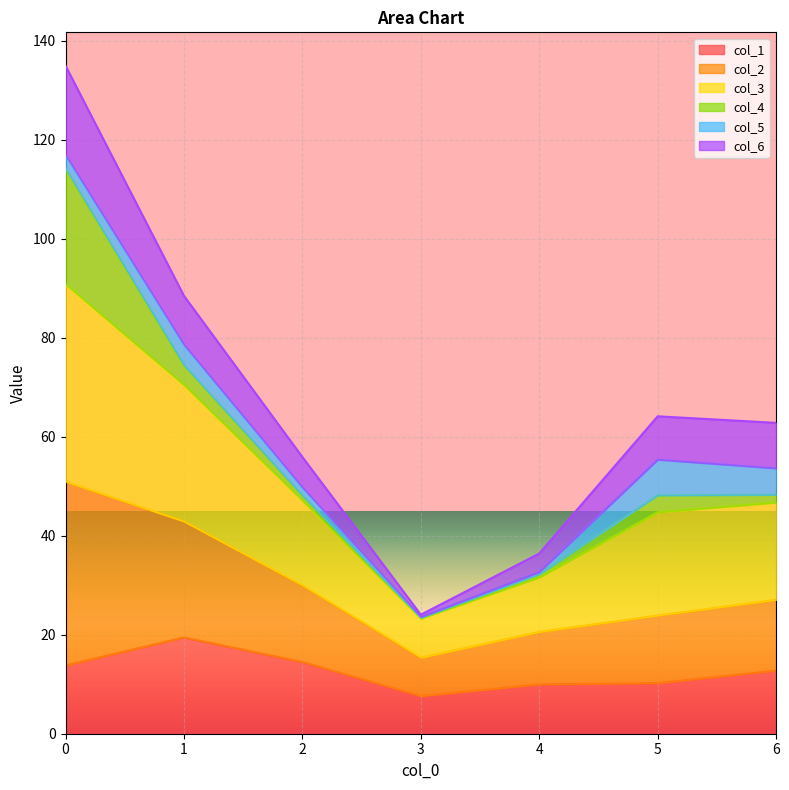

At which category does col_3 reach its first local valley?

3